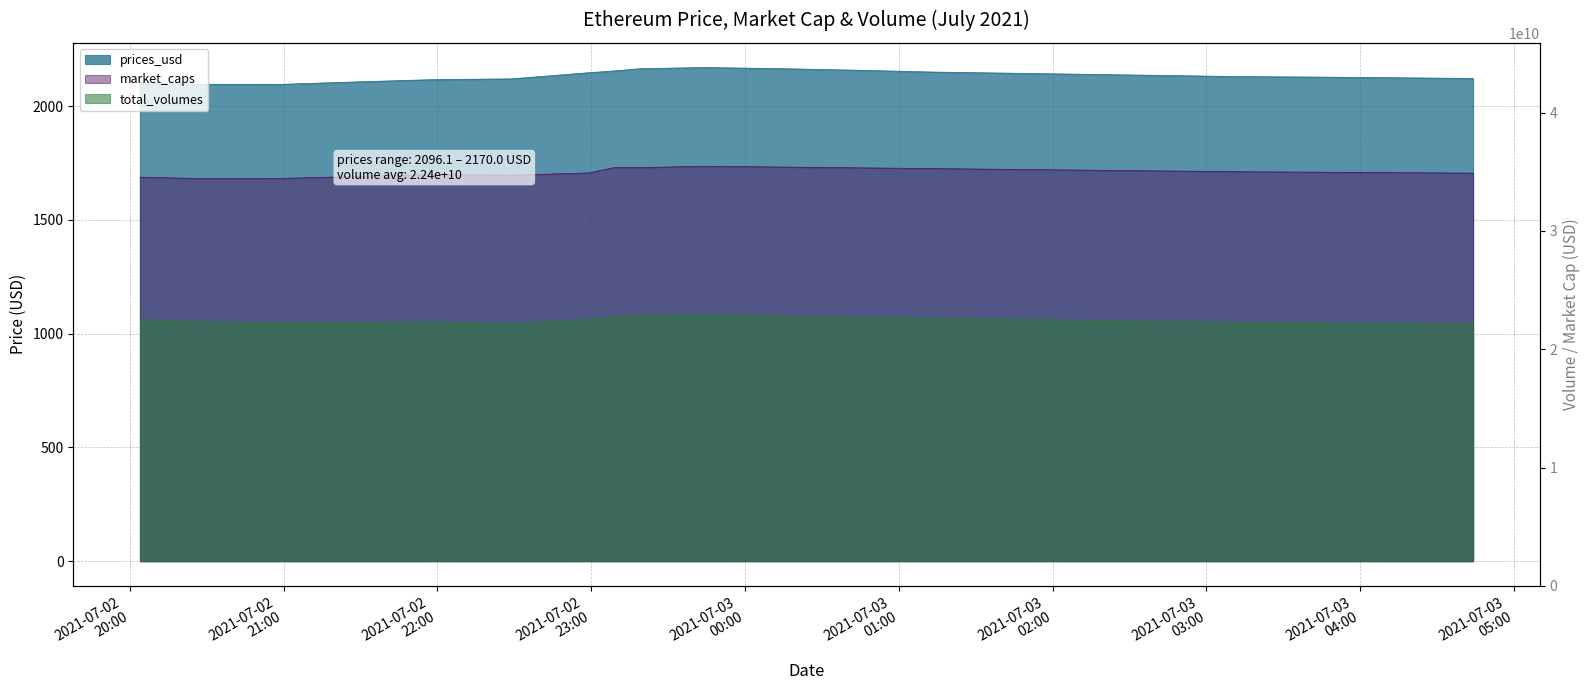

At which label does total_volumes reach its minimum?

2021-07-03 04:44